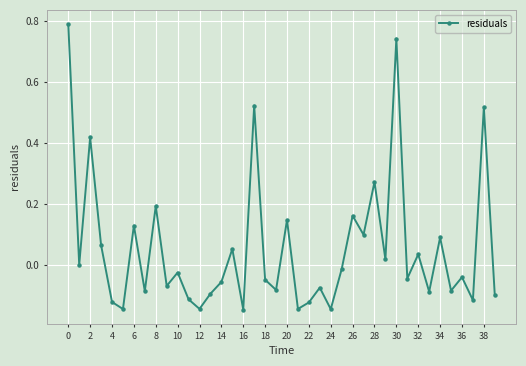

How many lines are shown in the chart?

1